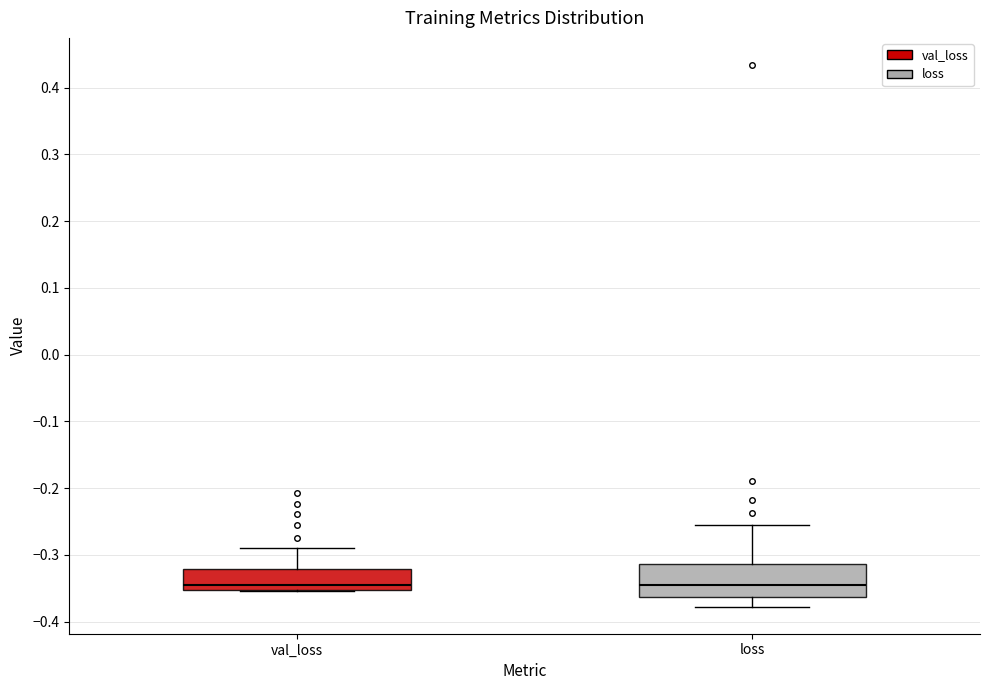

Where does the lower whisker of the box for loss end on the y-axis? The values are not printed on the chart, so give them approximately, as read against the axis.

-0.38